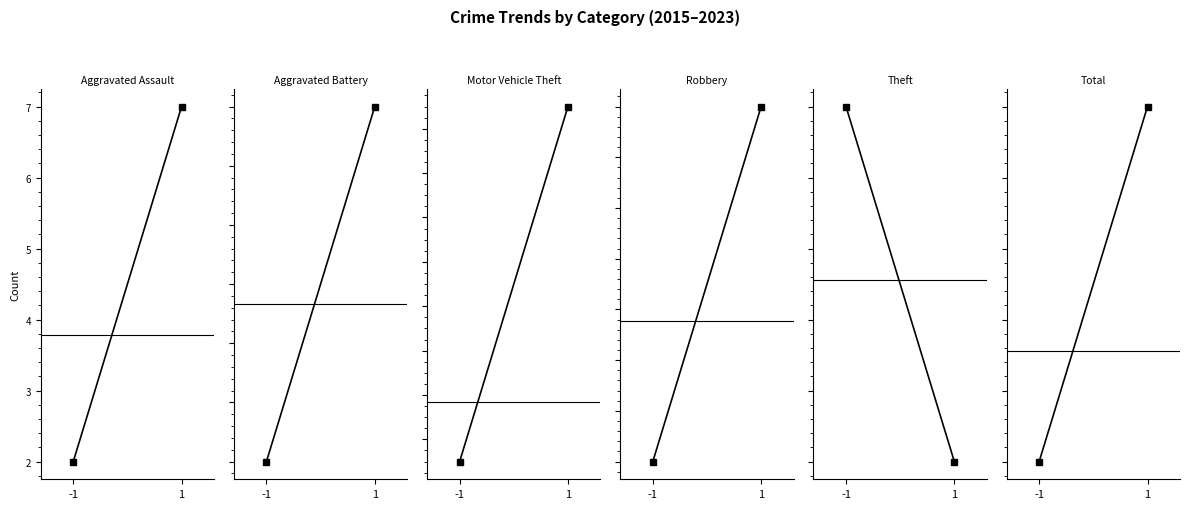

Rank the categories by Aggravated Battery value from lowest to highest.

-1, 1